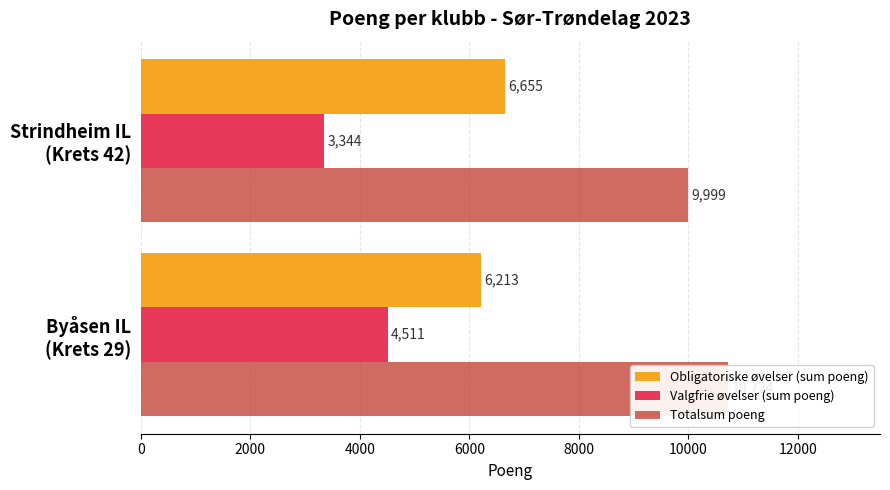

What is the sum of all Valgfrie øvelser (sum poeng) values?

7855